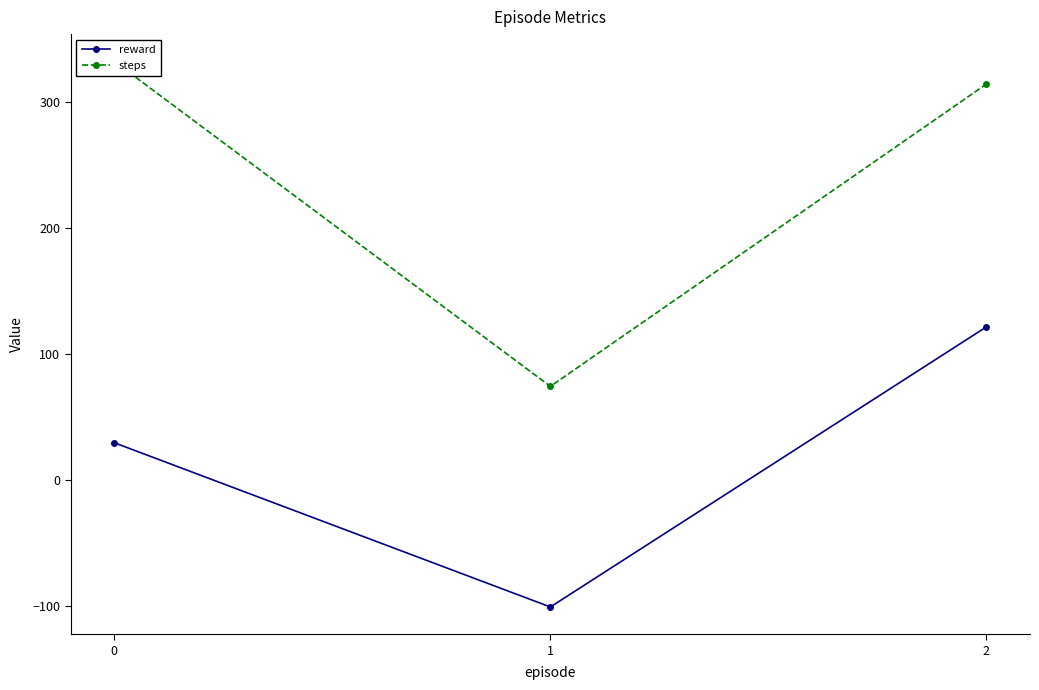

What is the maximum value for reward?

121.2